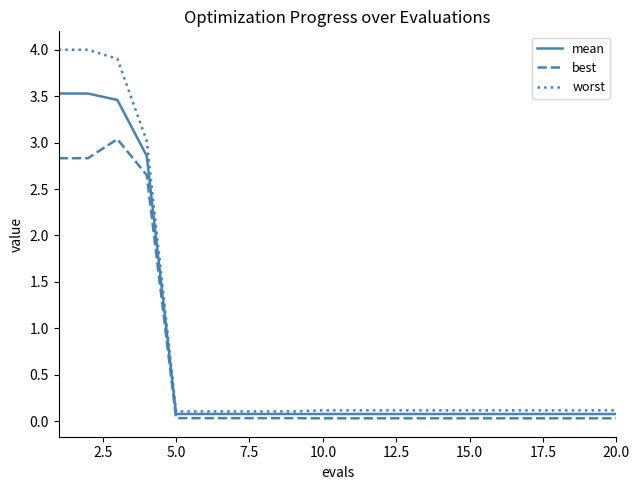

List the series in order of their peak value, highest first.

worst, mean, best